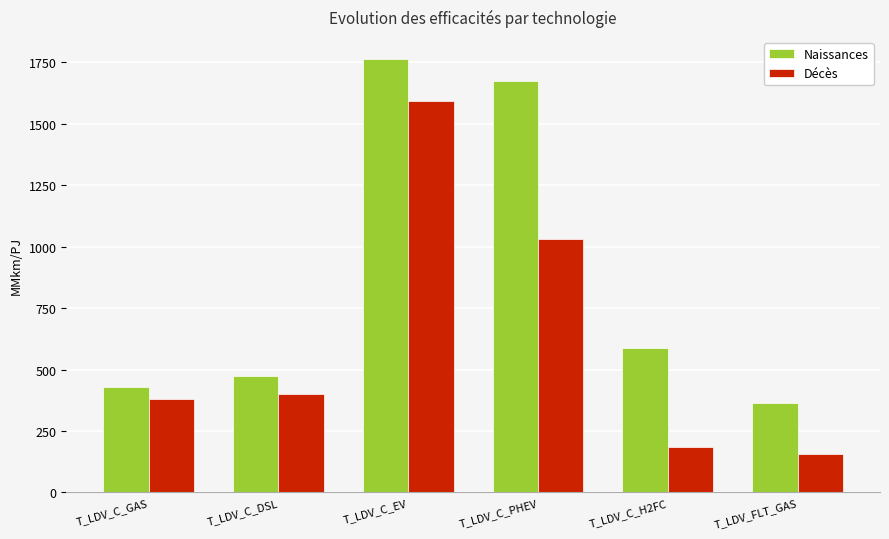

At how many categories does at least one series exceed 1454?

2